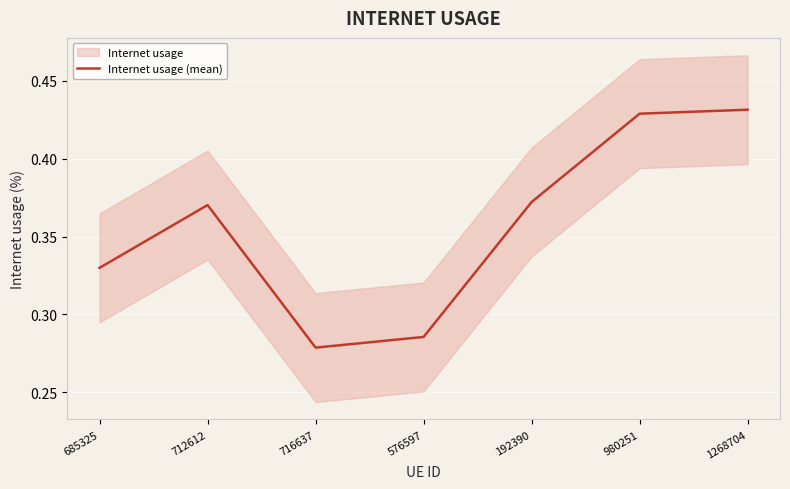

Reading right to left, list all the values displayed in this chart.

0.4	0.4	0.4	0.3	0.3	0.4	0.3